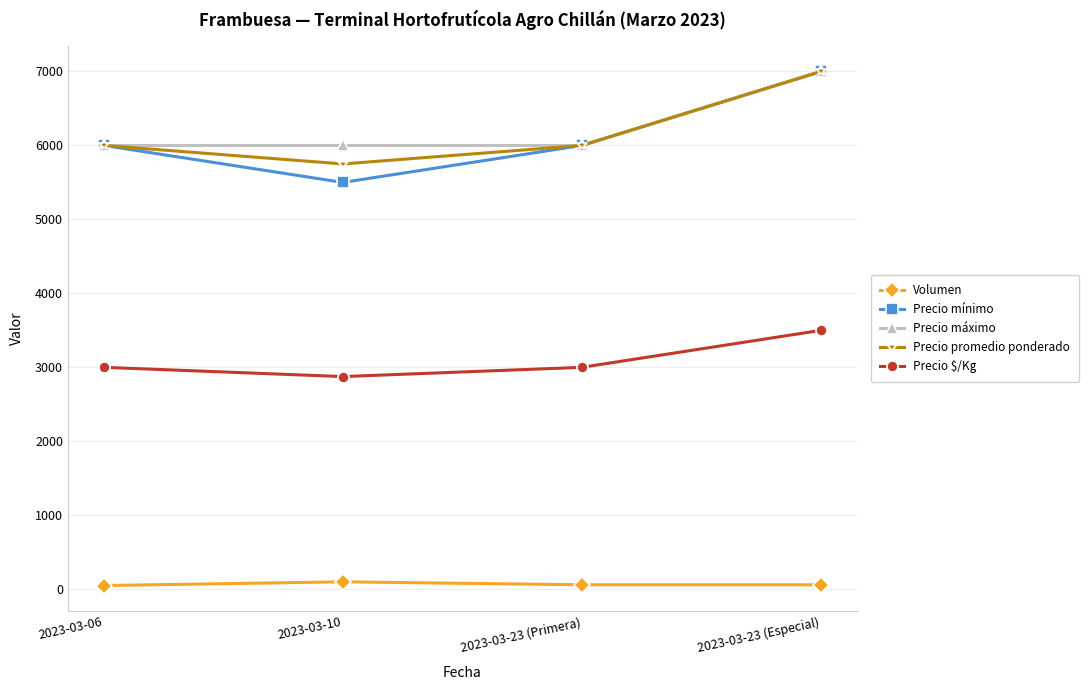

What is the minimum value for Precio $/Kg?

2875